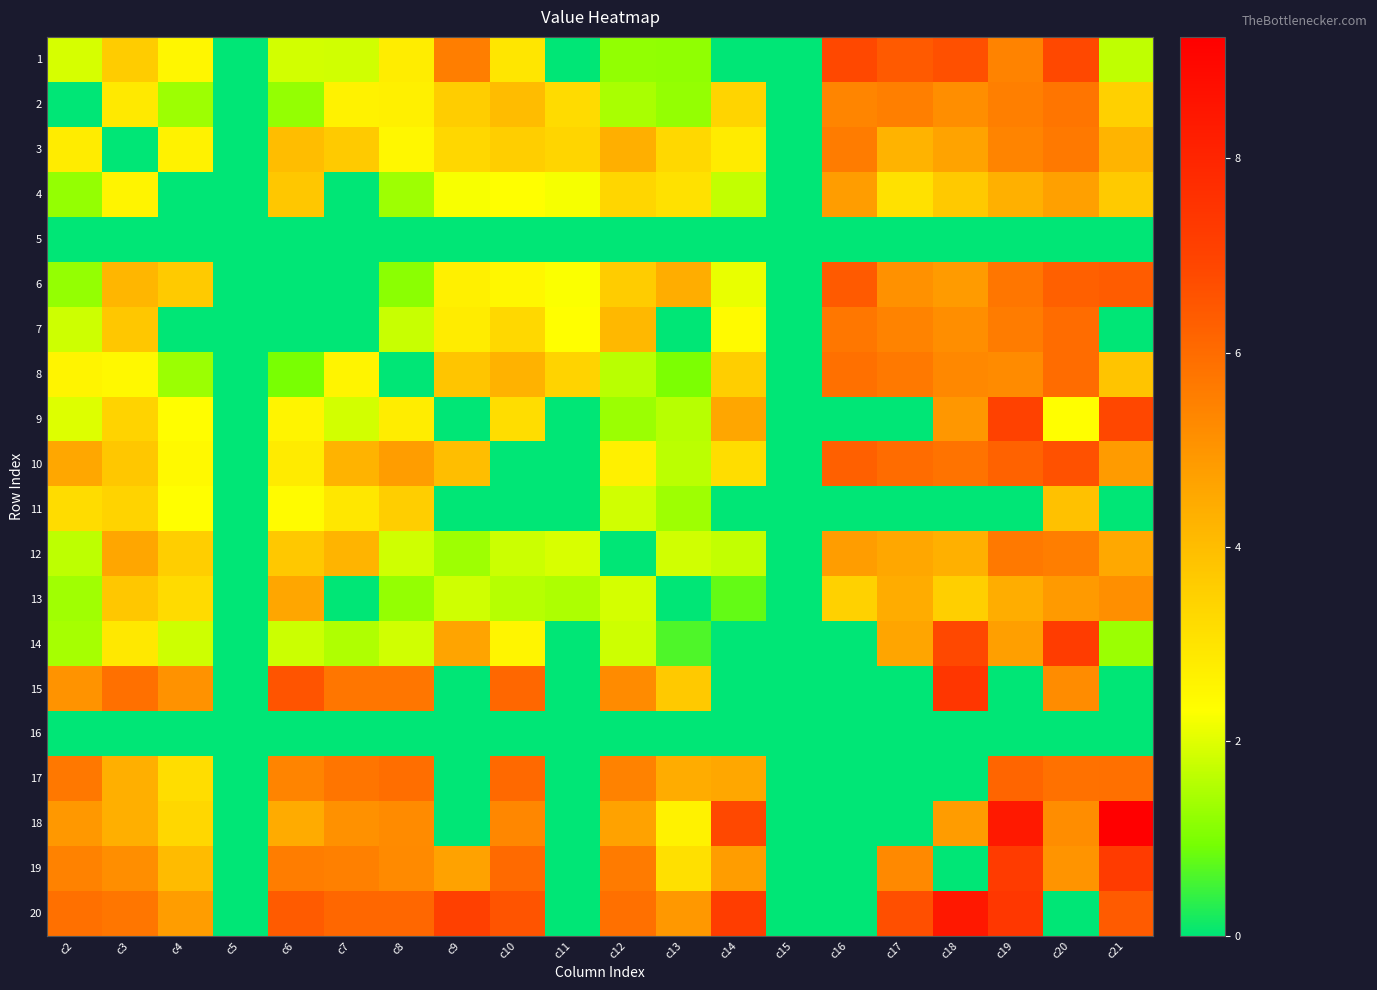

List the series in order of their peak value, highest first.

18, 20, 15, 19, 14, 9, 1, 10, 6, 17, 8, 7, 2, 3, 12, 13, 4, 11, 5, 16